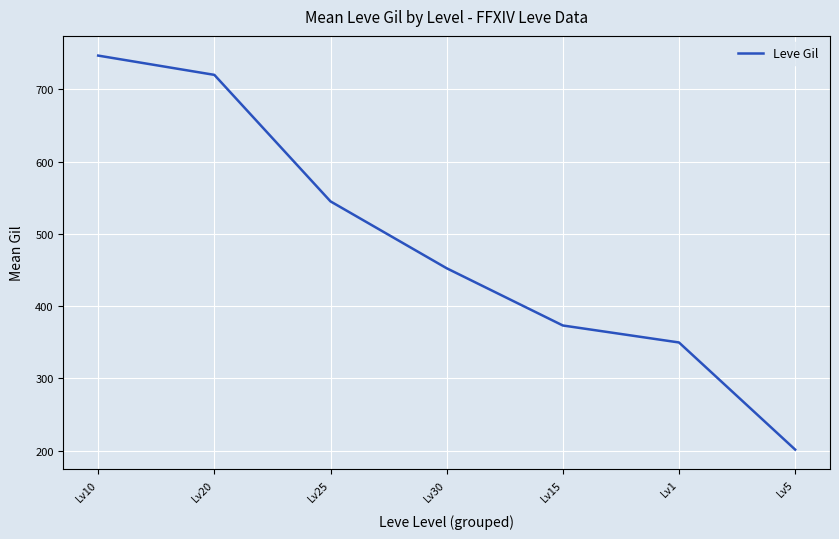

The chart shows a value of 547.7 at Lv1. True or false?

False